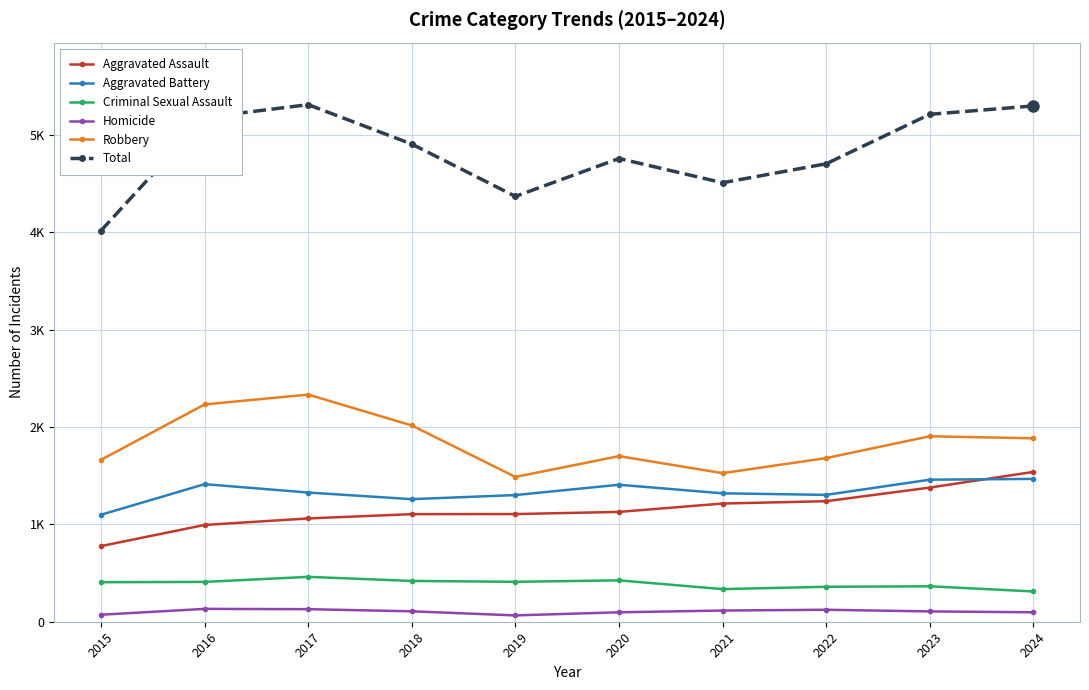

Which has a higher value, 2024 or 2017?

2024